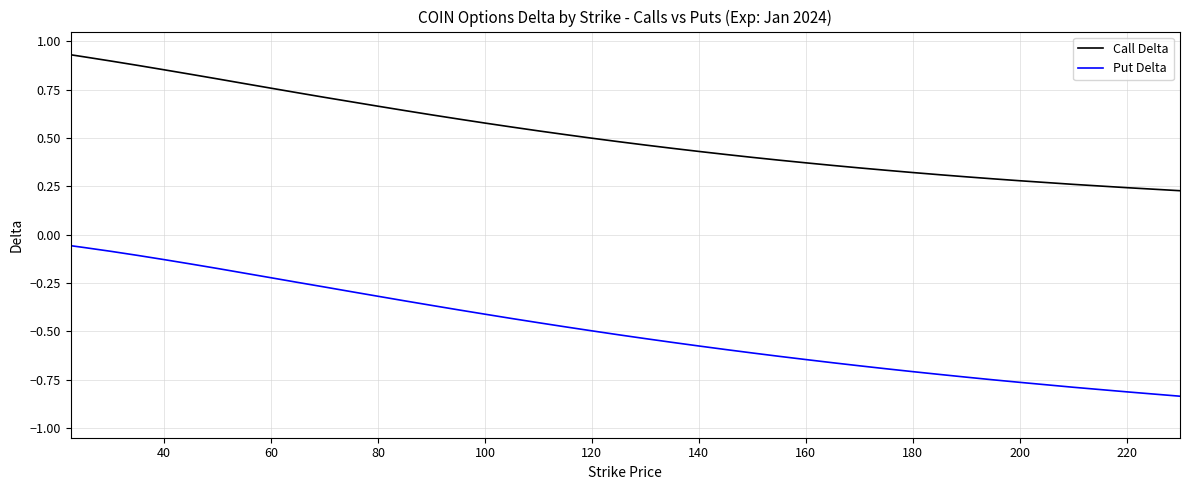

True or false: Call Delta and Put Delta intersect in this chart.

False